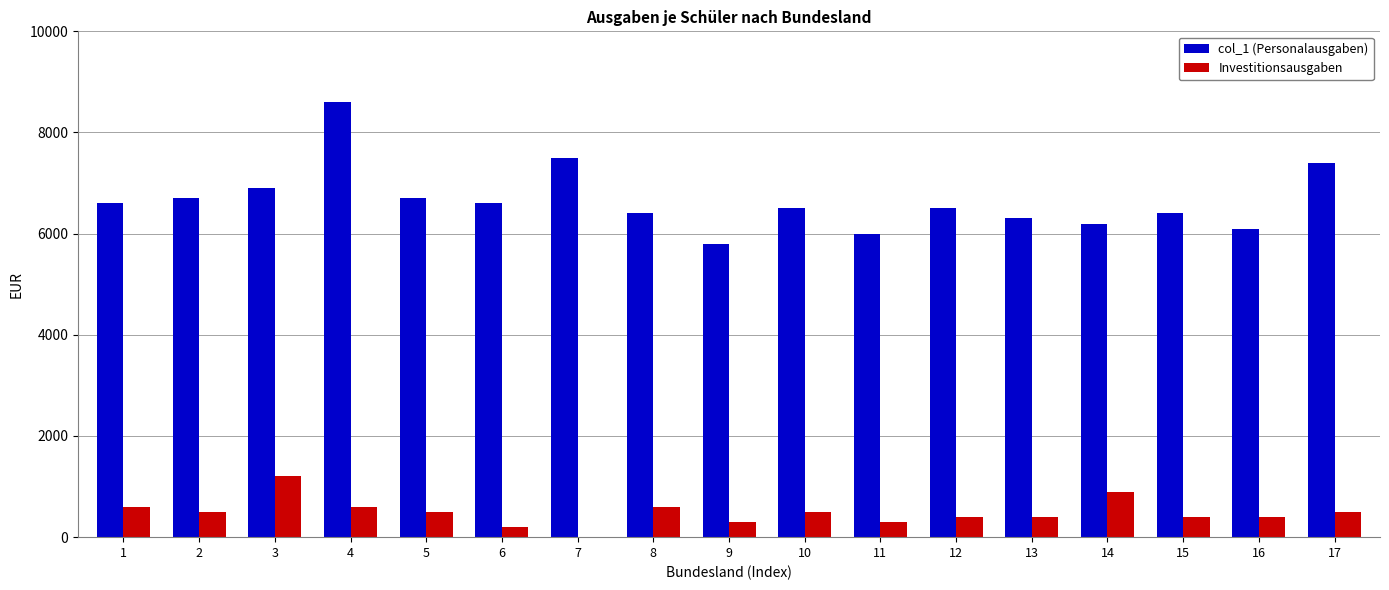

Between 11 and 17, which series saw the biggest shift?

col_1 (Personalausgaben)